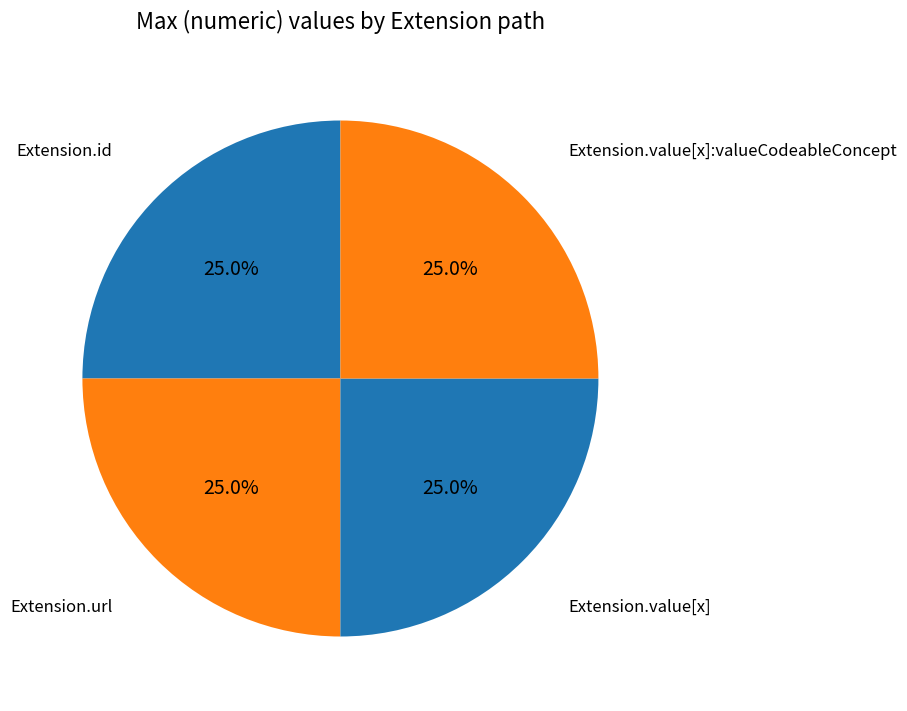

How many segments does this pie chart have?

4